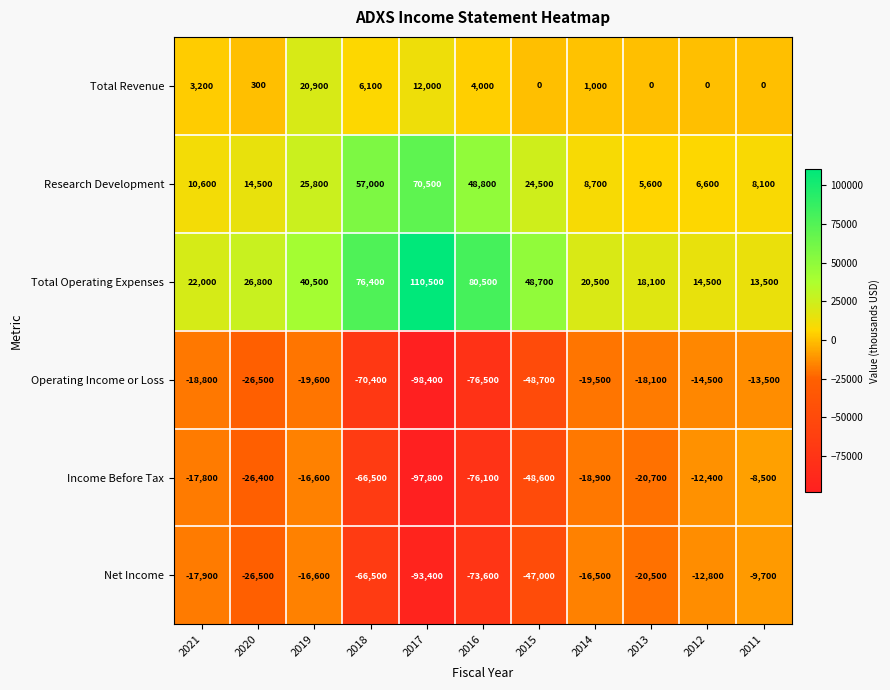

What is the difference between the Operating Income or Loss values at 2018 and 2015?

21700